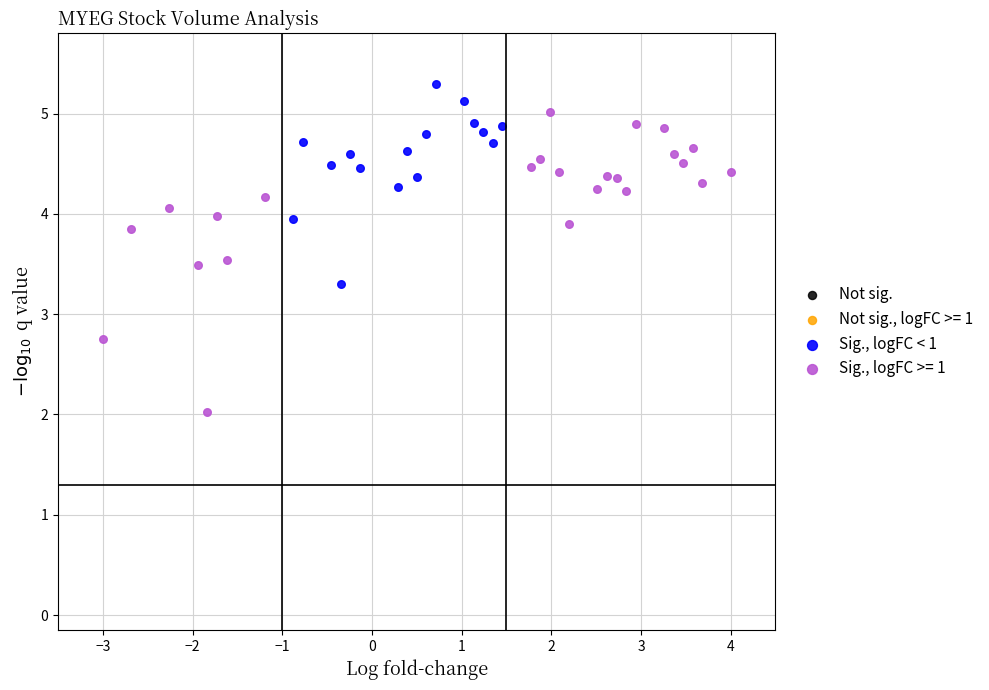

Which series contains the lowest Y value?

Sig., logFC >= 1